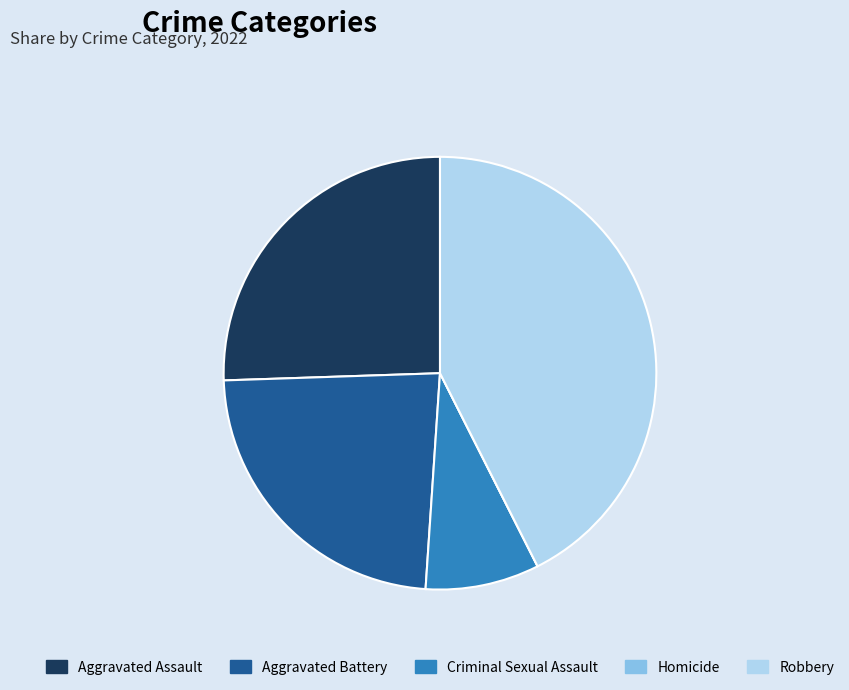

Which category has the biggest portion of the pie?

Robbery